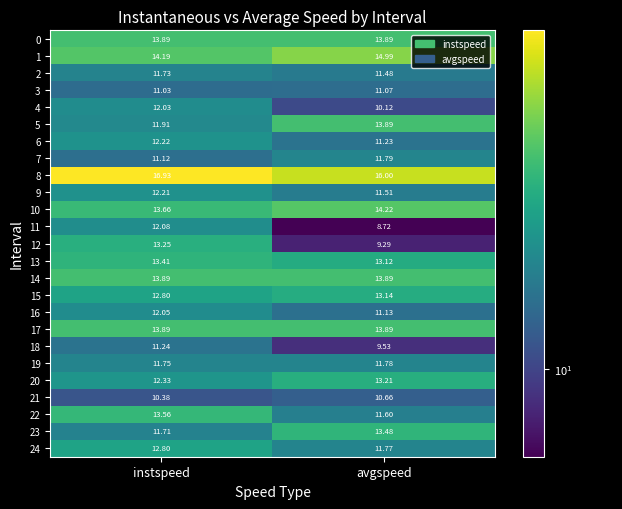

Which label corresponds to the smallest value in the chart?

avgspeed